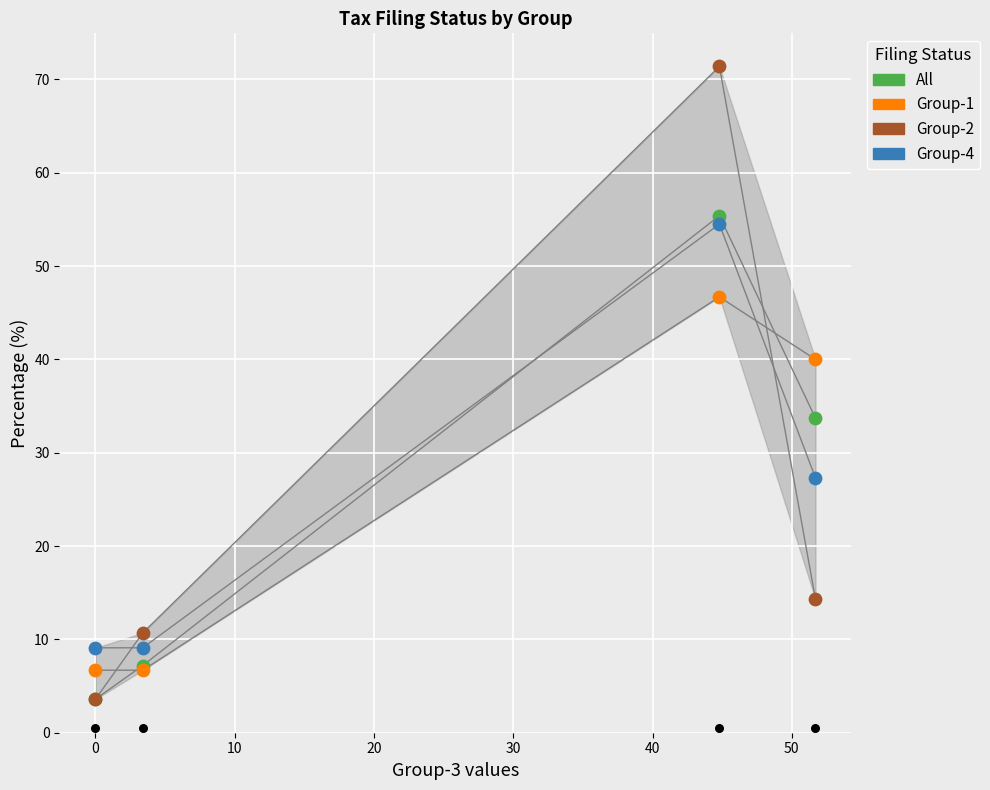

Is the value of Group-2 at −10 greater than the value of Group-1 at 0?

No